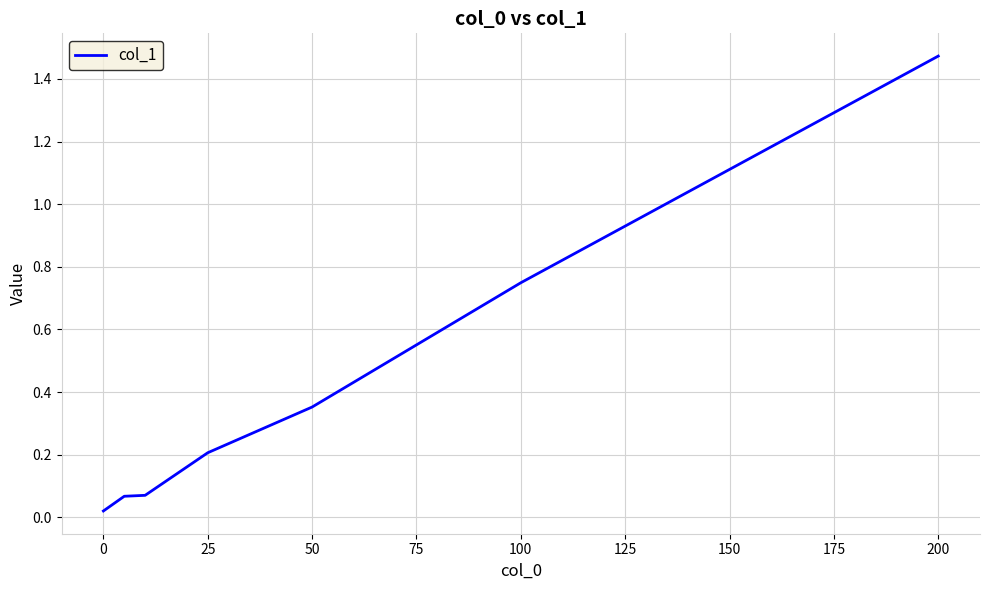

True or false: the data has more than 2 interior local peaks.

False